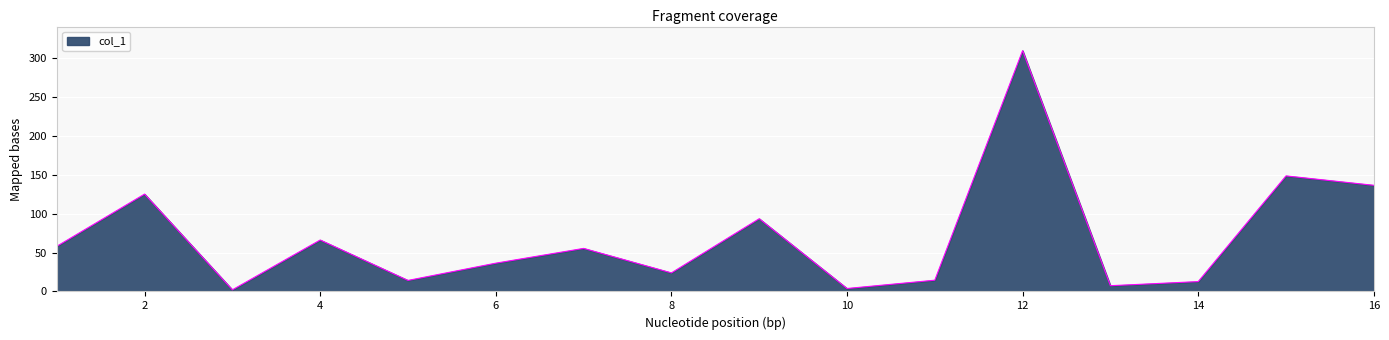

What is the greatest value displayed?

309.9